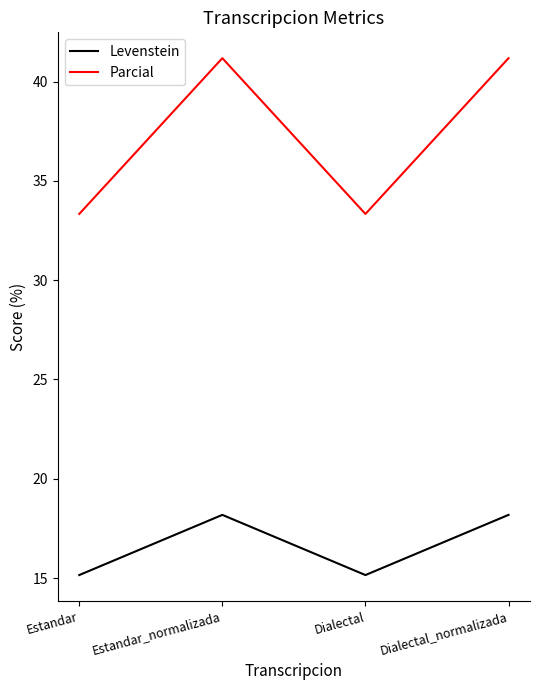

True or false: Parcial has a value of 6.7 at Dialectal.

False